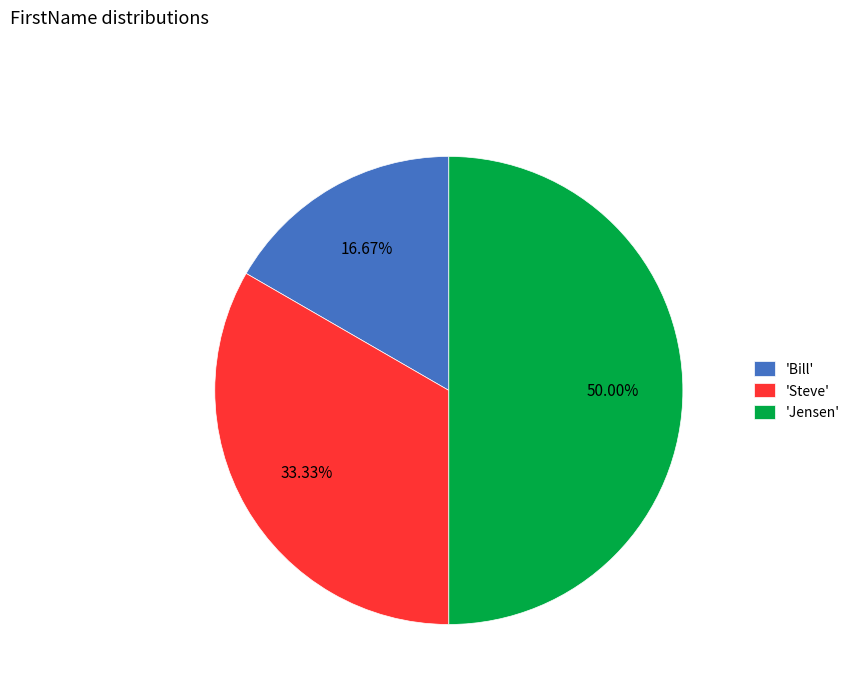

Rank the categories by value from lowest to highest.

'Bill', 'Steve', 'Jensen'